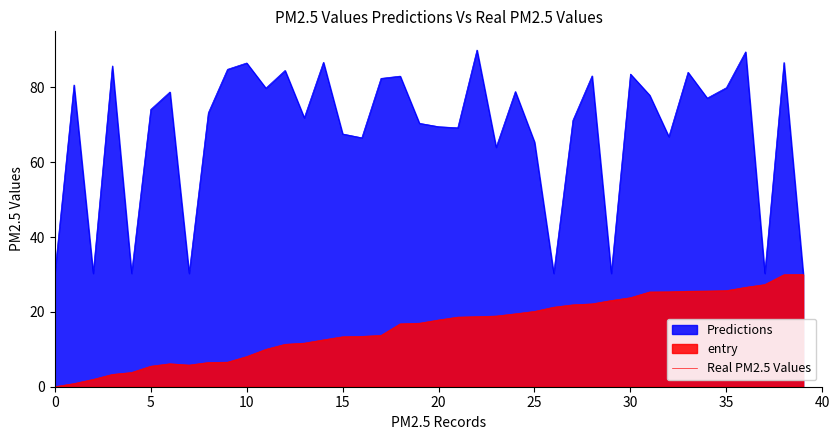

How many positive values are there?

39